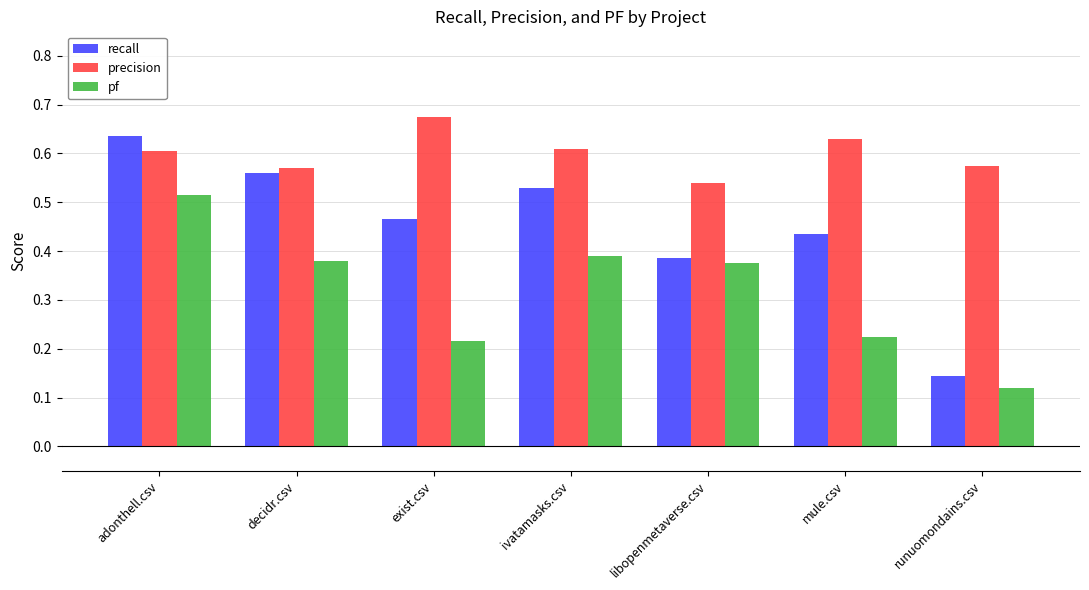

Between adonthell.csv and runuomondains.csv, which series saw the biggest shift?

recall